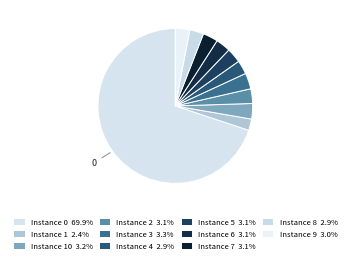

How many segments does this pie chart have?

11